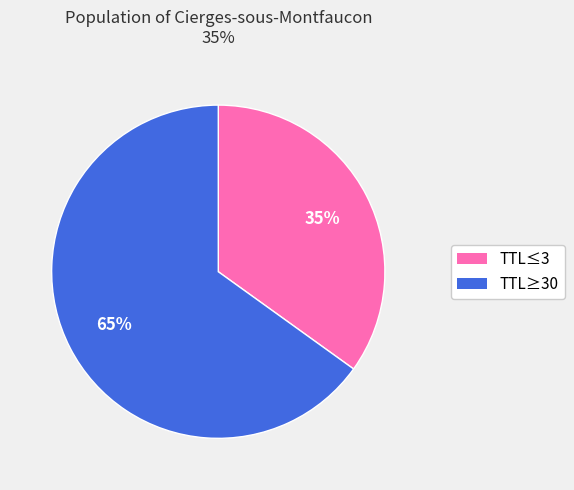

Does any single category account for the majority?

Yes